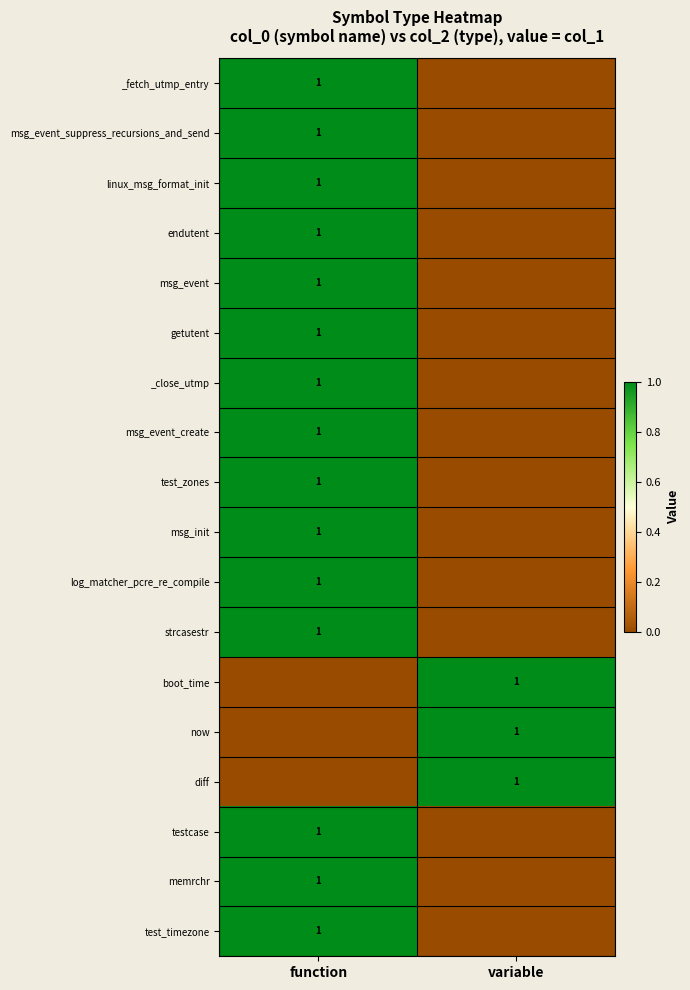

Which has a higher value, variable or function?

function